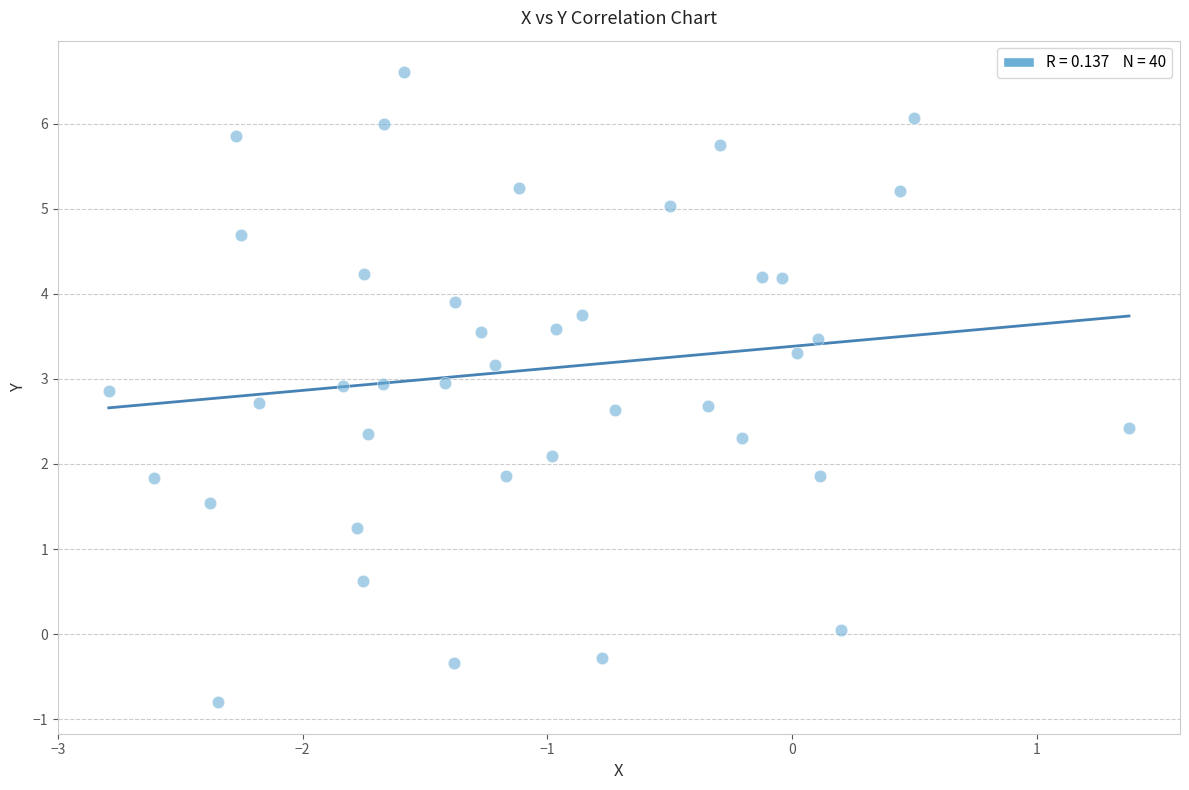

What is the range of X values (max minus min)?

4.2